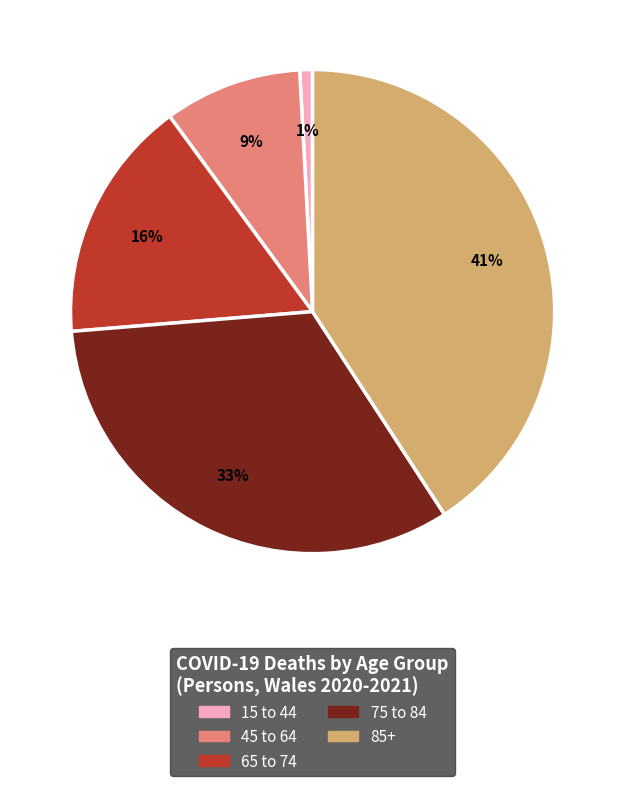

To the nearest percent, what is the difference between the largest and smallest slice percentages?

40%